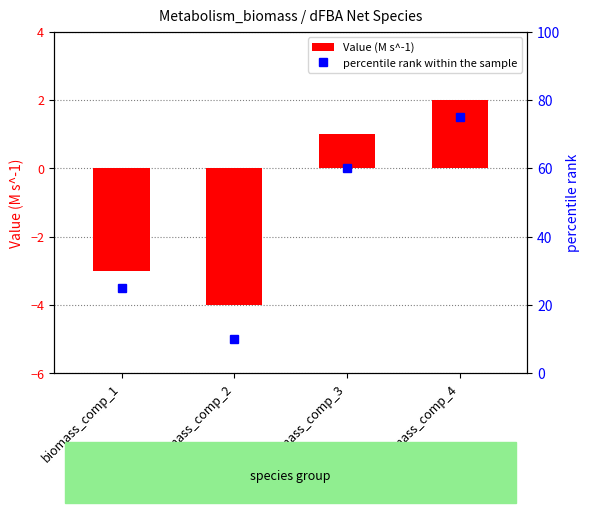

At which label does Value (M s^-1) reach its peak?

biomass_comp_4